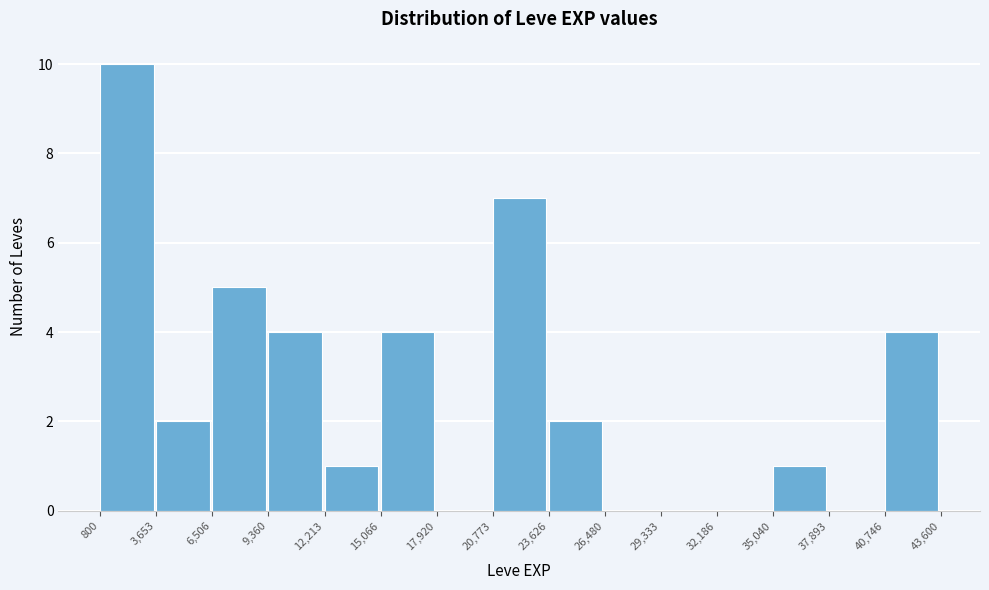

Which range on the x-axis has the tallest bar?

800 to 3,653